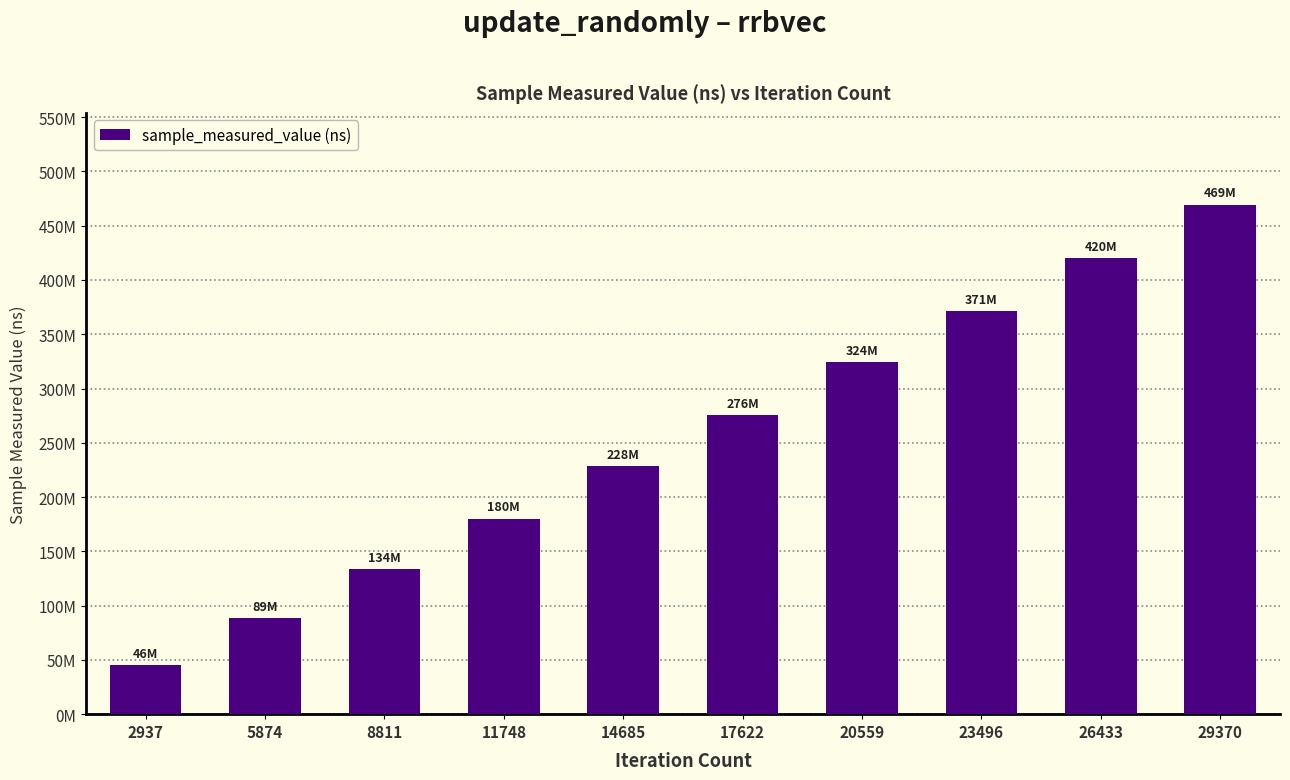

How many series are shown in this chart?

1